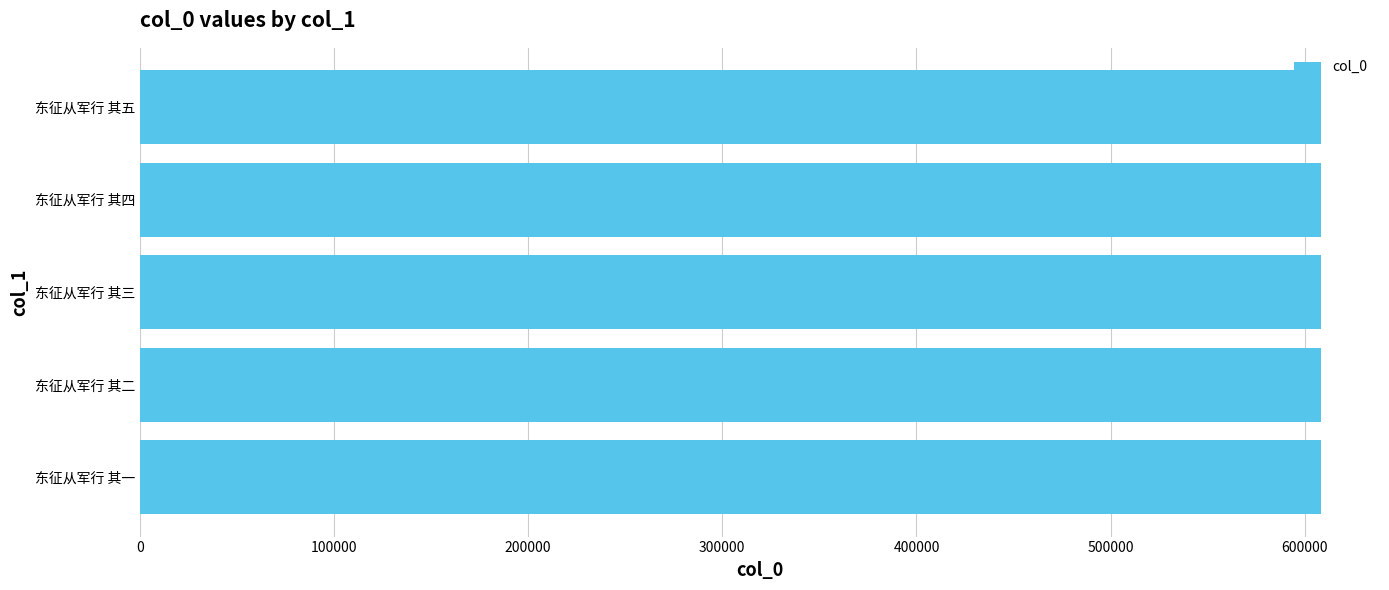

How many data points are less than 608290?

2